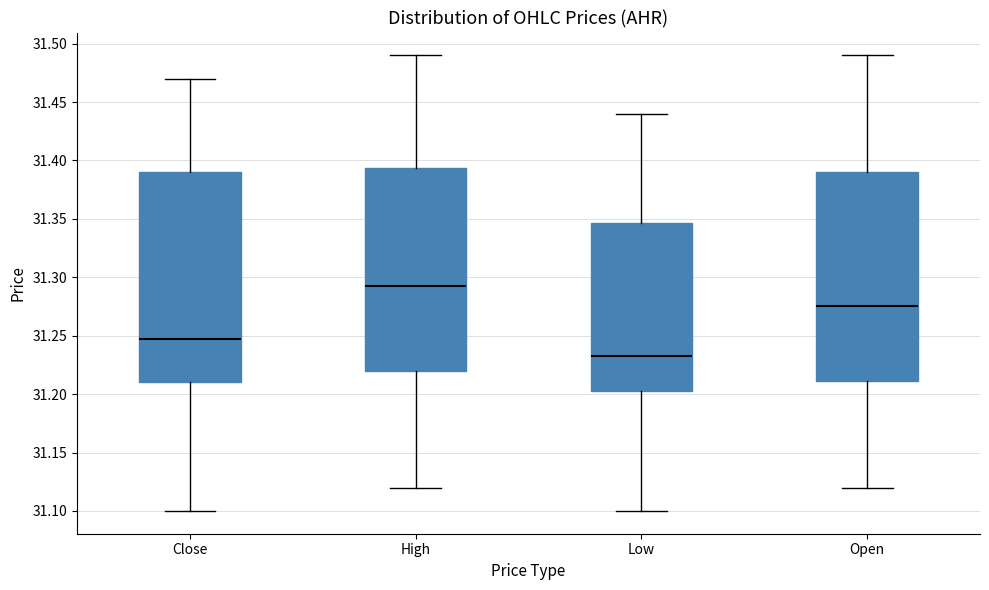

Reading left to right, read every box against the y-axis: the position of its median line, the range the box covers, and the ends of its whiskers. The values are not printed on the chart, so give them approximately, as read against the axis.

Close: median 31.245, box 31.210 to 31.390, whiskers 31.100 to 31.470
High: median 31.295, box 31.220 to 31.395, whiskers 31.120 to 31.490
Low: median 31.235, box 31.205 to 31.345, whiskers 31.100 to 31.440
Open: median 31.275, box 31.210 to 31.390, whiskers 31.120 to 31.490